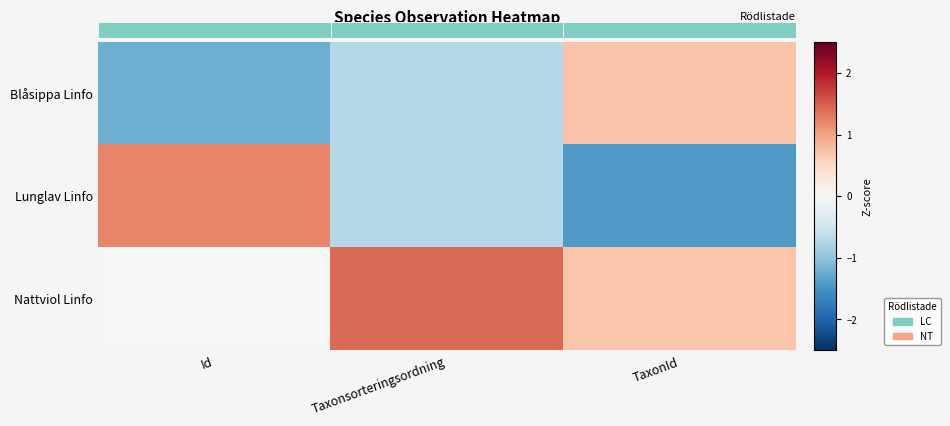

Reading left to right, transcribe all the data shown in this chart.

Blåsippa Linfo: Id=-1.2	Taxonsorteringsordning=-0.7	TaxonId=0.7
Lunglav Linfo: Id=1.2	Taxonsorteringsordning=-0.7	TaxonId=-1.4
Nattviol Linfo: Id=0.0	Taxonsorteringsordning=1.4	TaxonId=0.7